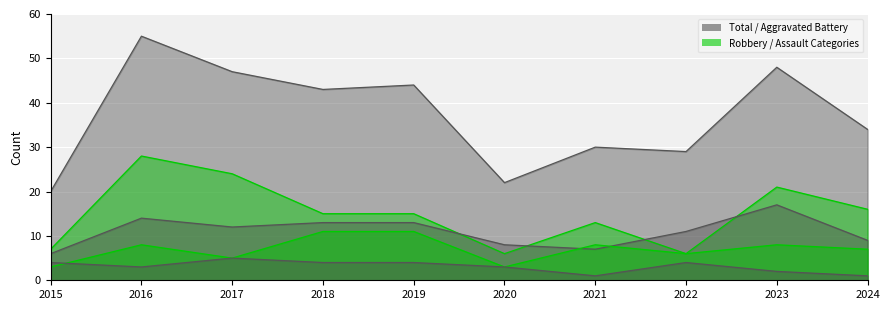

True or false: Criminal Sexual Assault and Total intersect in this chart.

False